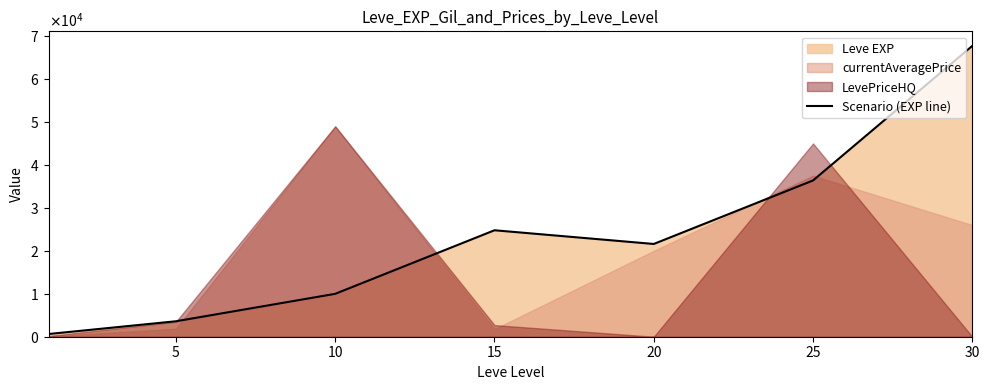

How many lines are shown in the chart?

1